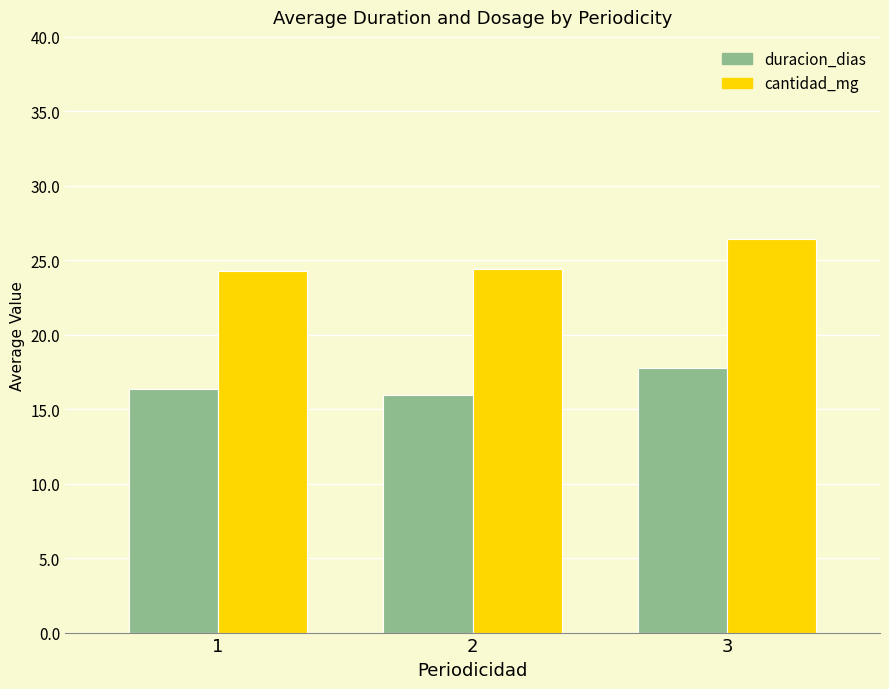

What is the spread (max minus min) of values at 3?

8.7